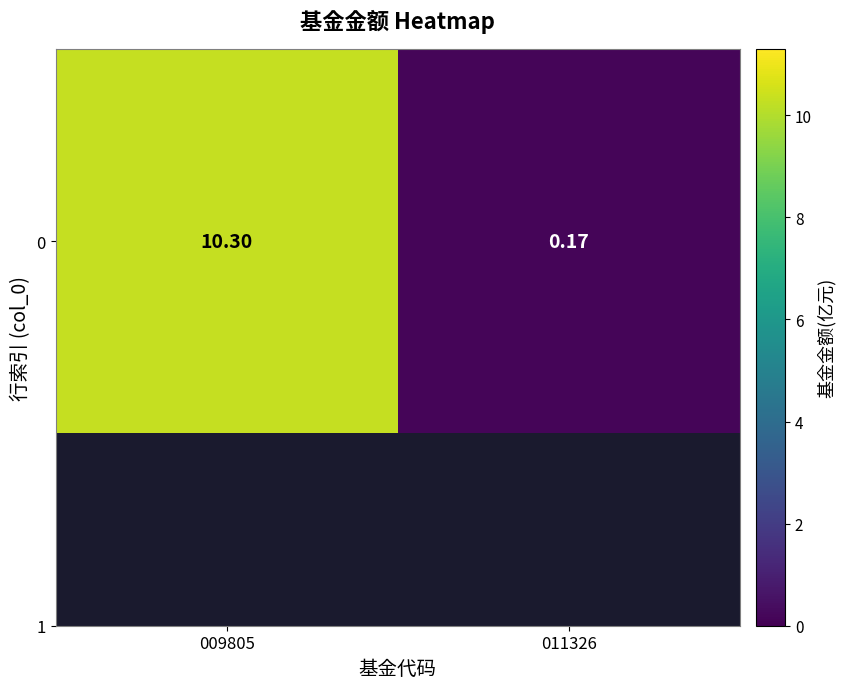

Is it true that the value at 011326 is 0.3?

False